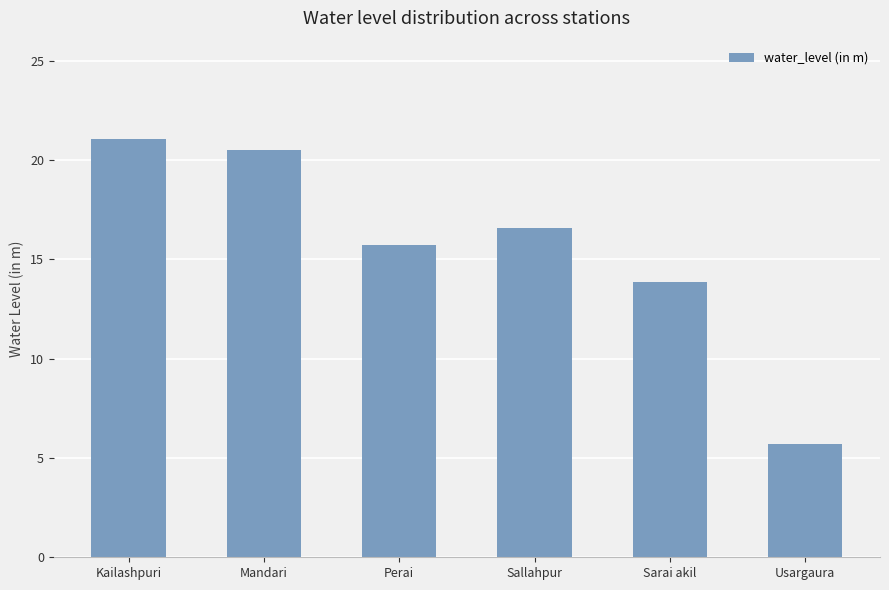

Where does the data first go above 16?

Kailashpuri